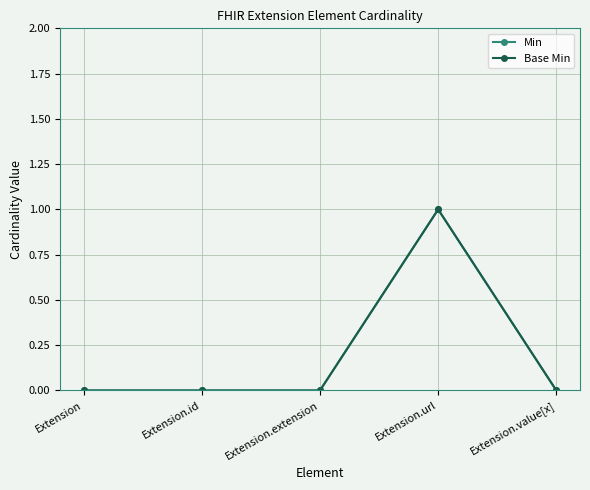

Does the chart have visible grid lines?

Yes